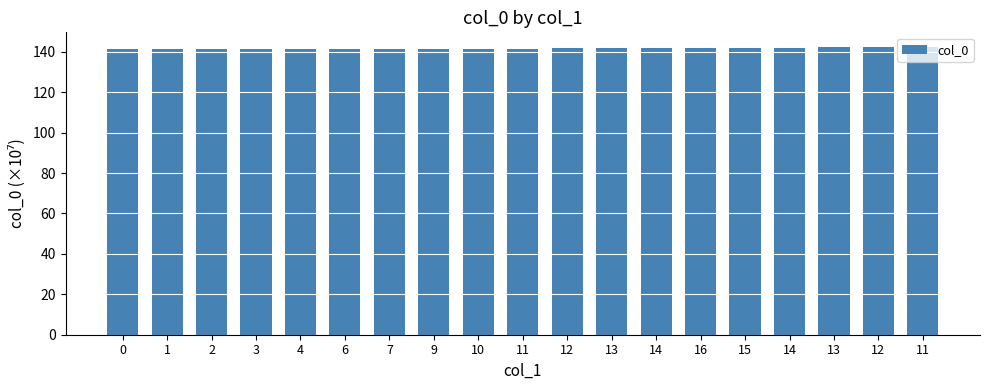

How many distinct data groups are displayed?

1